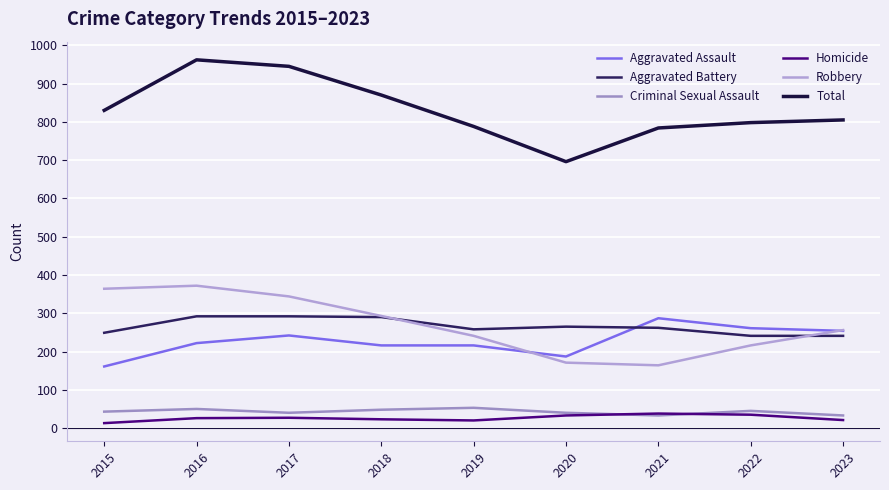

How many interior local peaks does the Aggravated Battery series have?

1